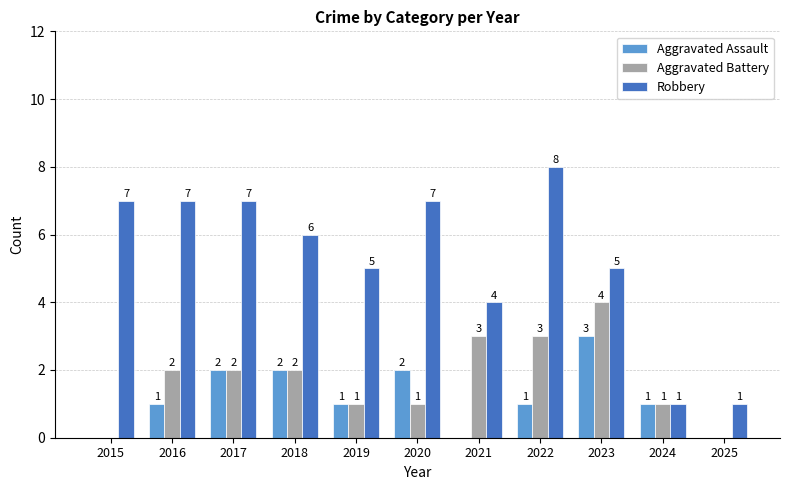

What is the sum of the Aggravated Battery values at 2016 and 2023?

6